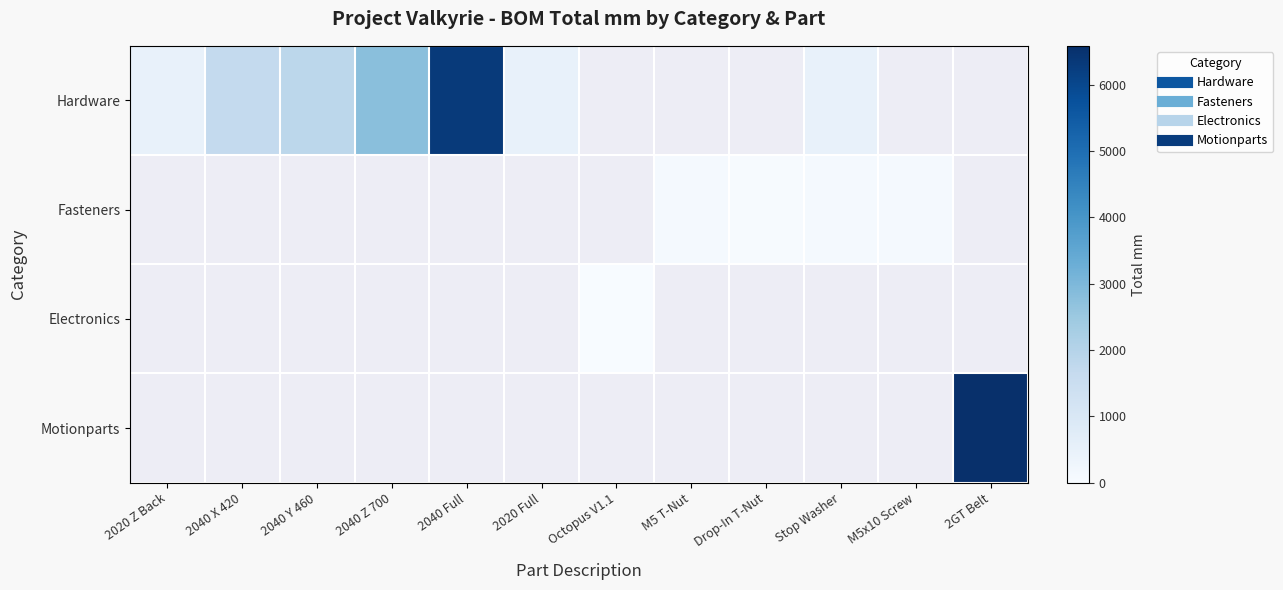

What is the minimum value shown in the chart?

1.0